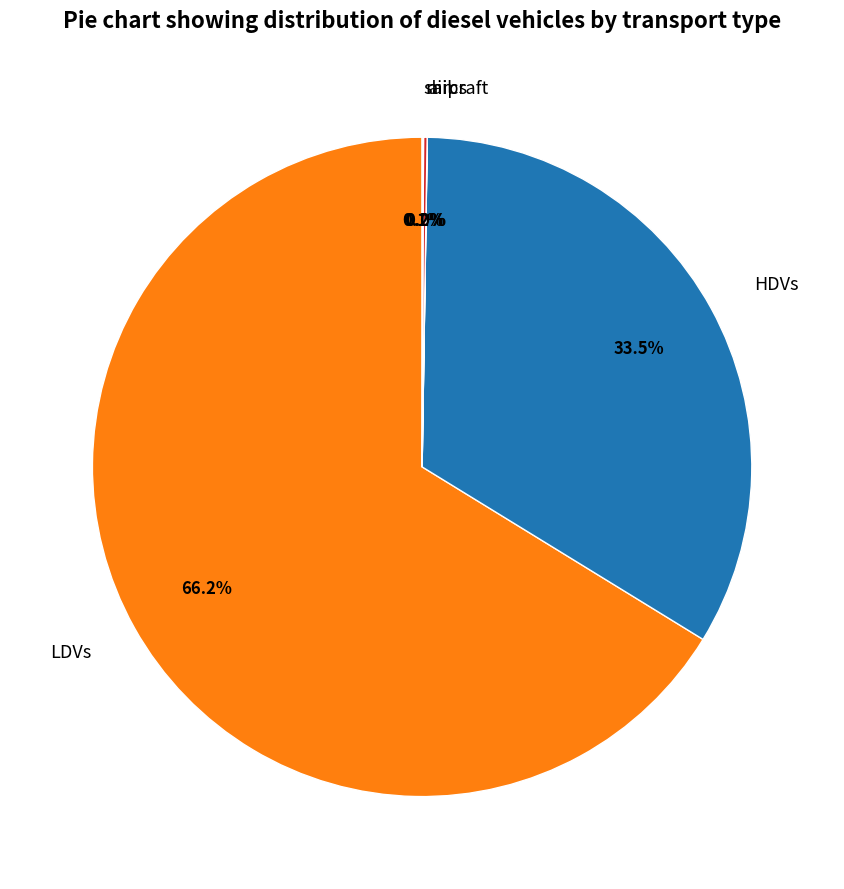

Is LDVs the majority of the pie?

Yes